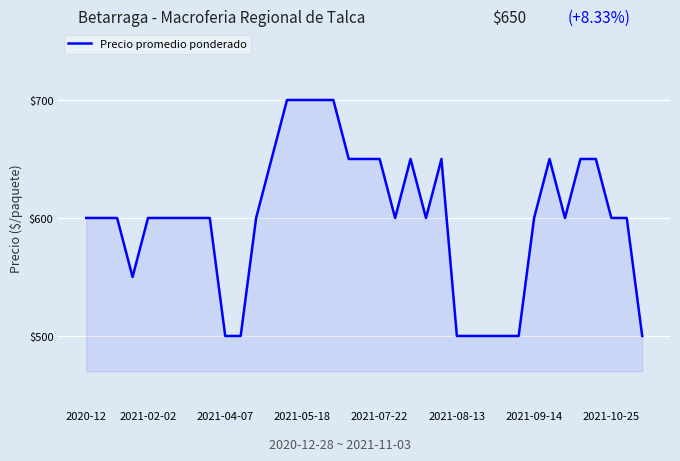

What is the sum of all values?

22200